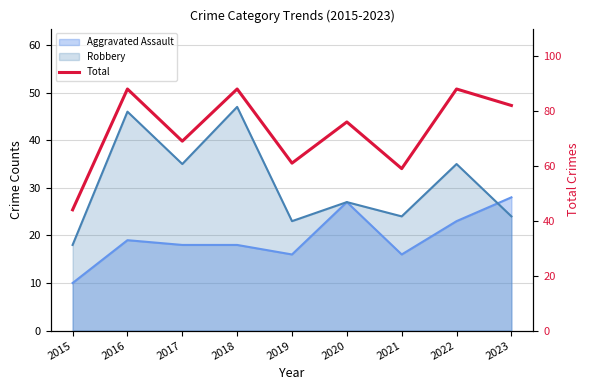

How many lines are shown in the chart?

1